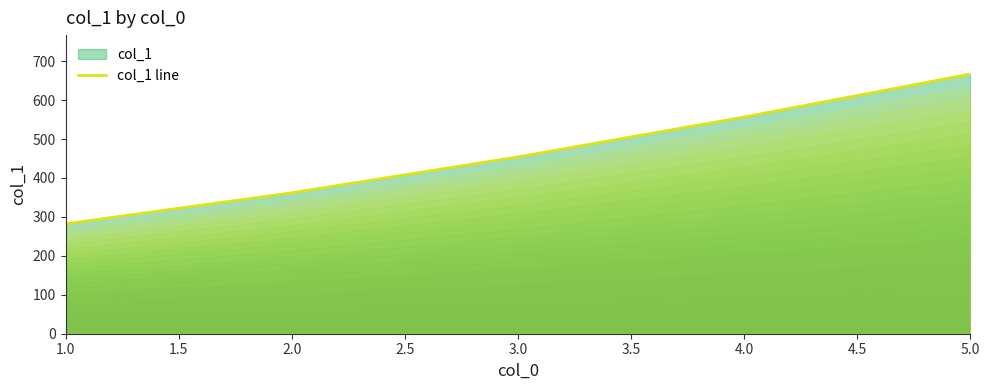

What is the average value?

464.4